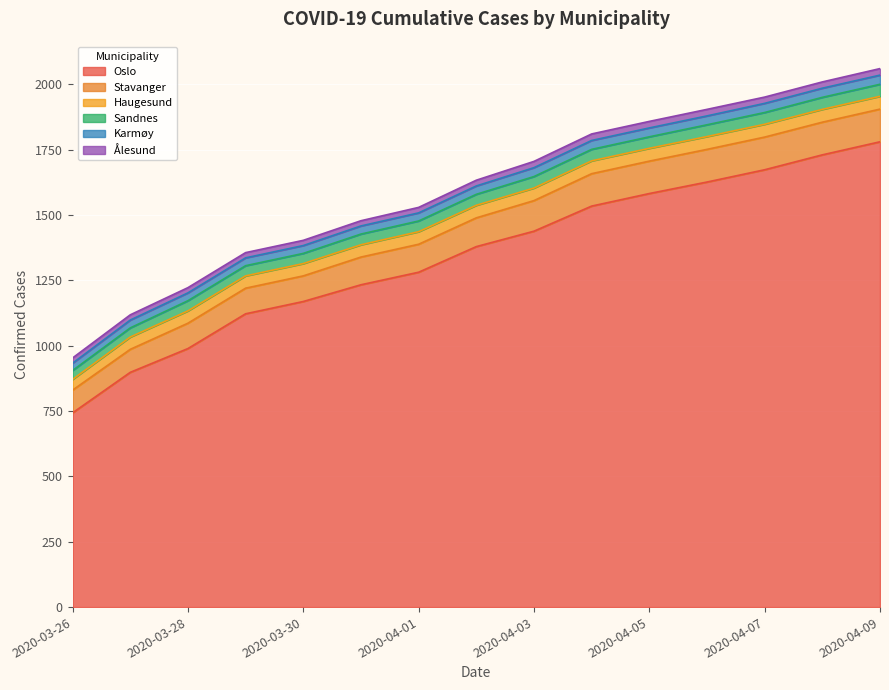

What is the label of the 3rd point from the right?

2020-04-07